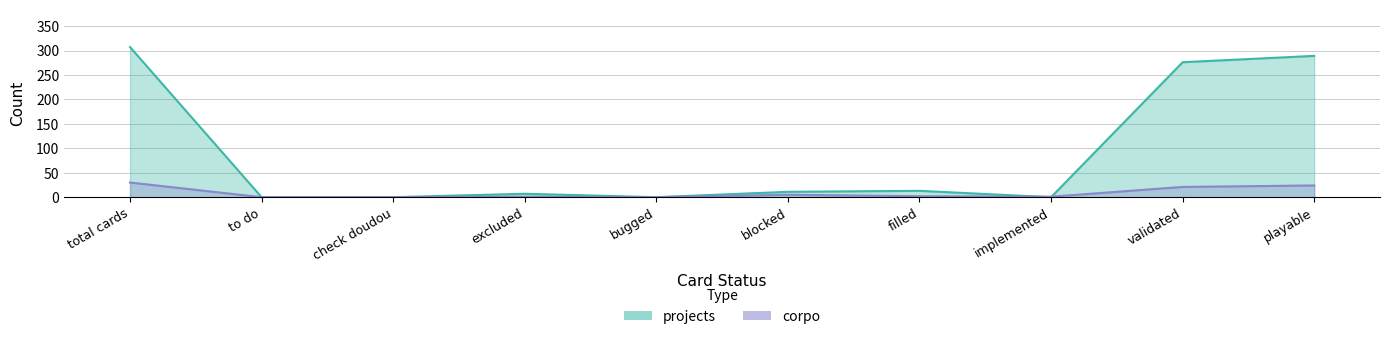

How many lines are shown in the chart?

2